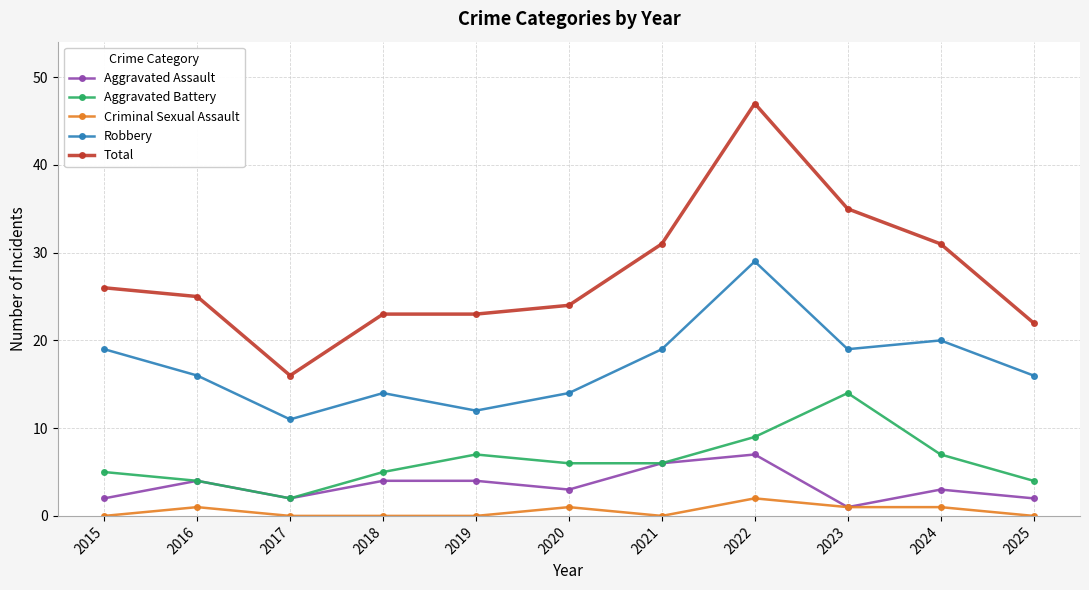

Read the Aggravated Assault value at 2019.

4